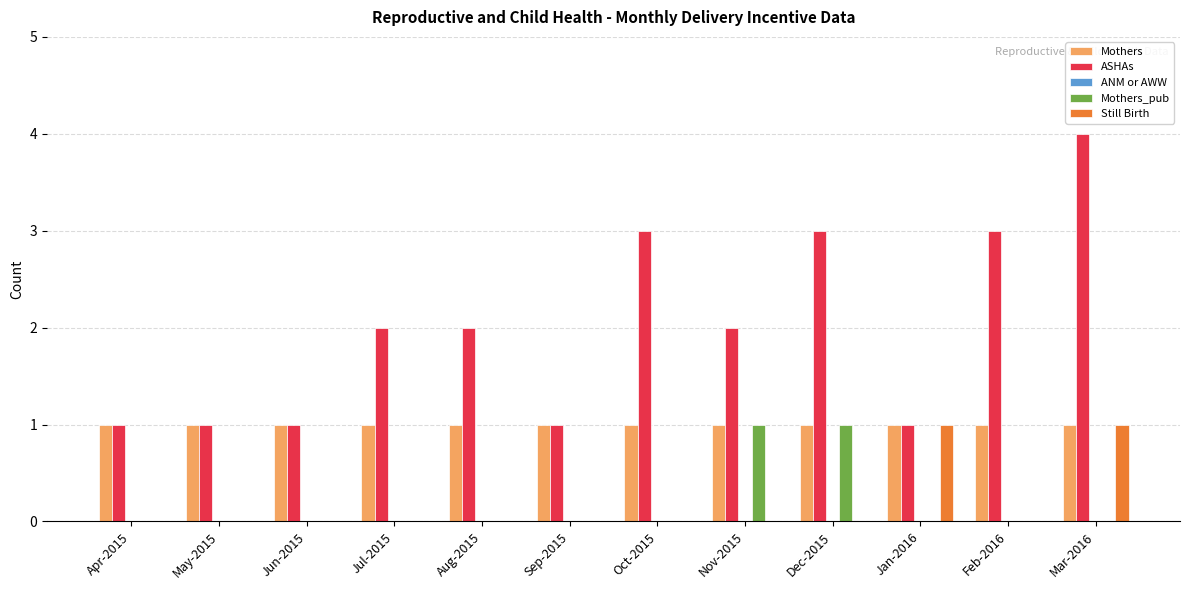

Which series has the largest total across all categories?

ASHAs